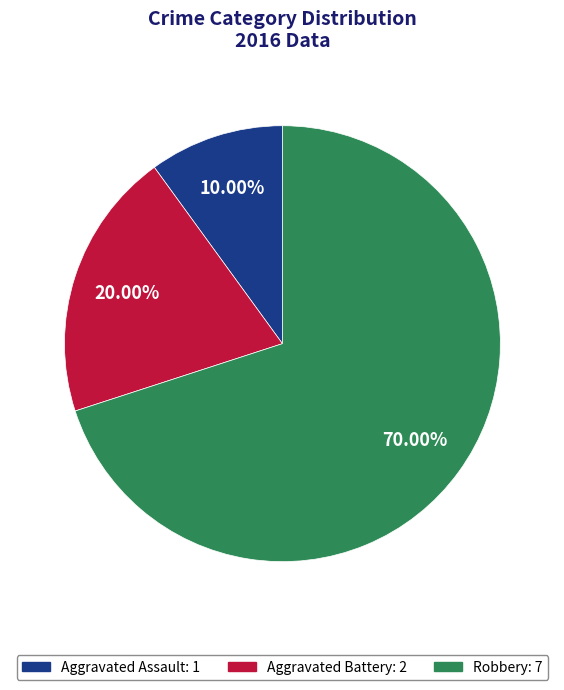

To the nearest percent, what is the difference between the Aggravated Battery and Robbery slice percentages?

50%